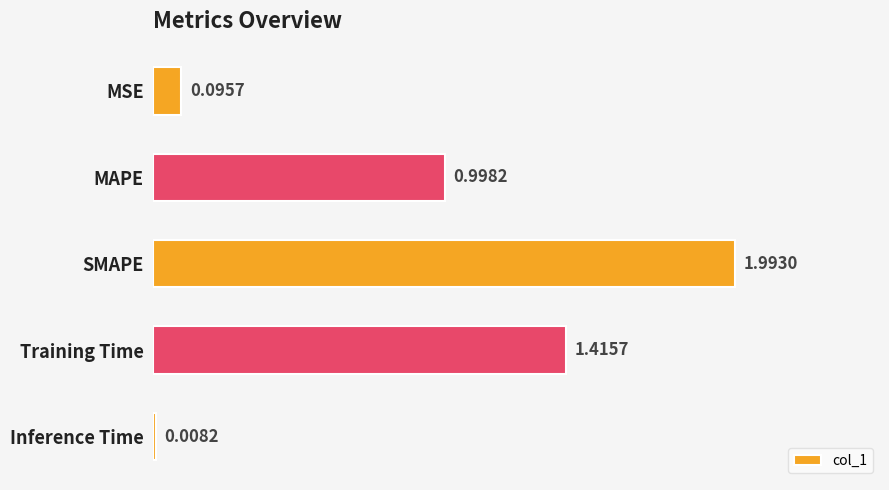

At which label is the value closest to 1?

MAPE